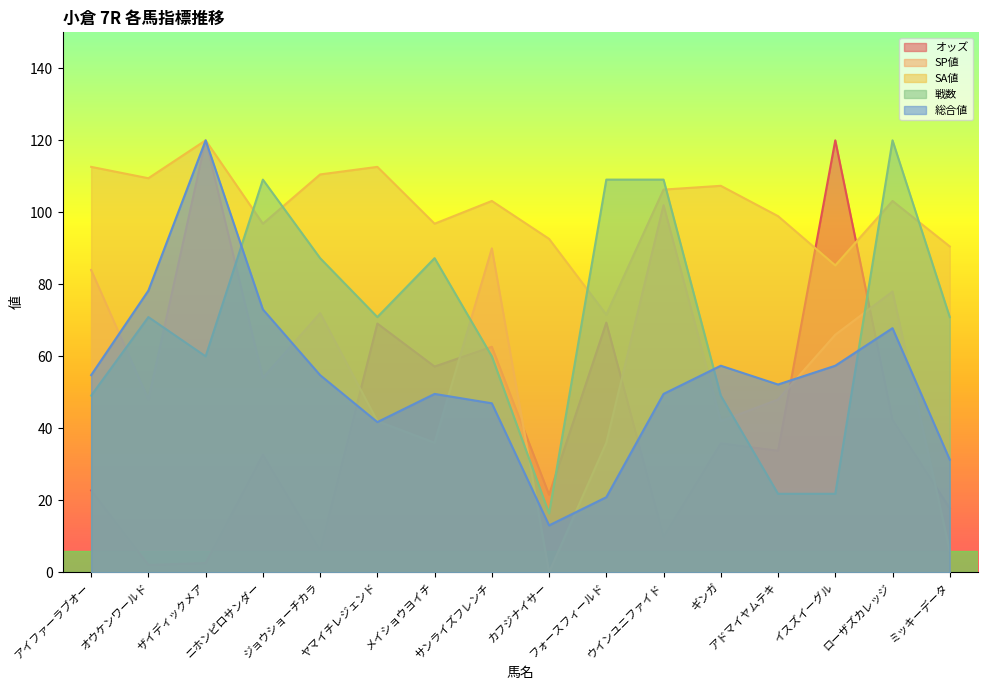

Reading left to right, list all the values displayed in this chart.

オッズ: アイファーラブオー=22.8	オウケンワールド=2.1	ザイディックメア=2.6	ニホンピロサンダー=32.7	ジョウショーチカラ=6.1	ヤマイチレジェンド=69.1	メイショウヨイチ=57.2	サンライズフレンチ=62.7	カフジナイサー=21.6	フォースフィールド=69.4	ウインユニファイド=9.9	ギンガ=35.8	アドマイヤムテキ=33.8	イスズイーグル=120.0	ローザズカレッジ=42.4	ミッキーデータ=17.8
SP値: アイファーラブオー=84.0	オウケンワールド=48.0	ザイディックメア=120.0	ニホンピロサンダー=54.0	ジョウショーチカラ=72.0	ヤマイチレジェンド=42.0	メイショウヨイチ=36.0	サンライズフレンチ=90.0	カフジナイサー=0.0	フォースフィールド=36.0	ウインユニファイド=102.0	ギンガ=42.0	アドマイヤムテキ=48.0	イスズイーグル=66.0	ローザズカレッジ=78.0	ミッキーデータ=6.0
SA値: アイファーラブオー=112.6	オウケンワールド=109.5	ザイディックメア=120.0	ニホンピロサンダー=96.8	ジョウショーチカラ=110.5	ヤマイチレジェンド=112.6	メイショウヨイチ=96.8	サンライズフレンチ=103.2	カフジナイサー=92.6	フォースフィールド=71.6	ウインユニファイド=106.3	ギンガ=107.4	アドマイヤムテキ=98.9	イスズイーグル=85.3	ローザズカレッジ=103.2	ミッキーデータ=90.5
戦数: アイファーラブオー=49.1	オウケンワールド=70.9	ザイディックメア=60.0	ニホンピロサンダー=109.1	ジョウショーチカラ=87.3	ヤマイチレジェンド=70.9	メイショウヨイチ=87.3	サンライズフレンチ=60.0	カフジナイサー=16.4	フォースフィールド=109.1	ウインユニファイド=109.1	ギンガ=49.1	アドマイヤムテキ=21.8	イスズイーグル=21.8	ローザズカレッジ=120.0	ミッキーデータ=70.9
総合値: アイファーラブオー=54.8	オウケンワールド=78.3	ザイディックメア=120.0	ニホンピロサンダー=73.0	ジョウショーチカラ=54.8	ヤマイチレジェンド=41.7	メイショウヨイチ=49.6	サンライズフレンチ=47.0	カフジナイサー=13.0	フォースフィールド=20.9	ウインユニファイド=49.6	ギンガ=57.4	アドマイヤムテキ=52.2	イスズイーグル=57.4	ローザズカレッジ=67.8	ミッキーデータ=31.3